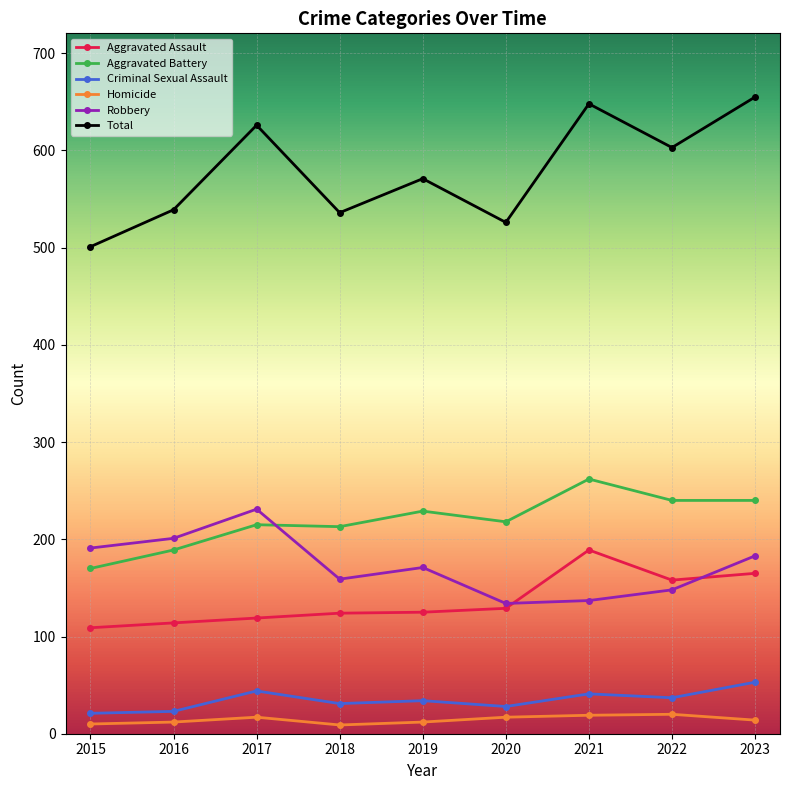

What is the highest value of the Aggravated Battery series?

262